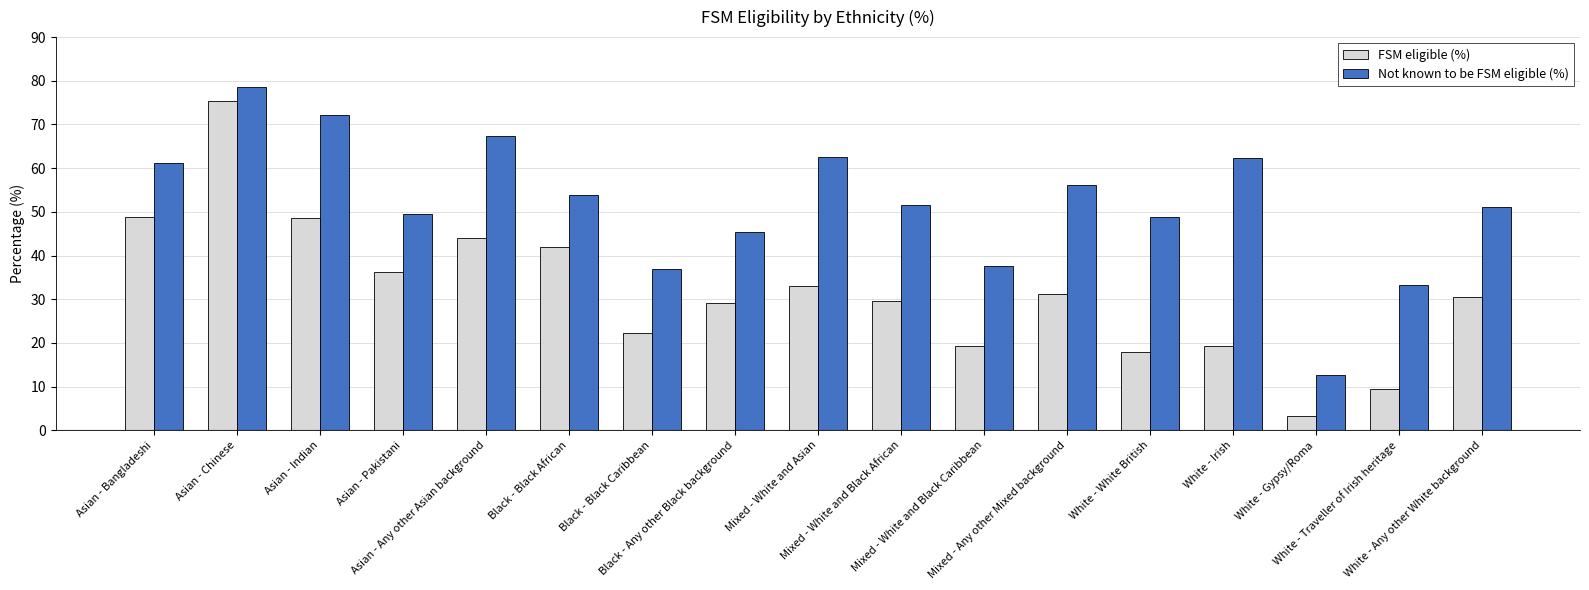

What is the minimum value for Not known to be FSM eligible (%)?

12.7